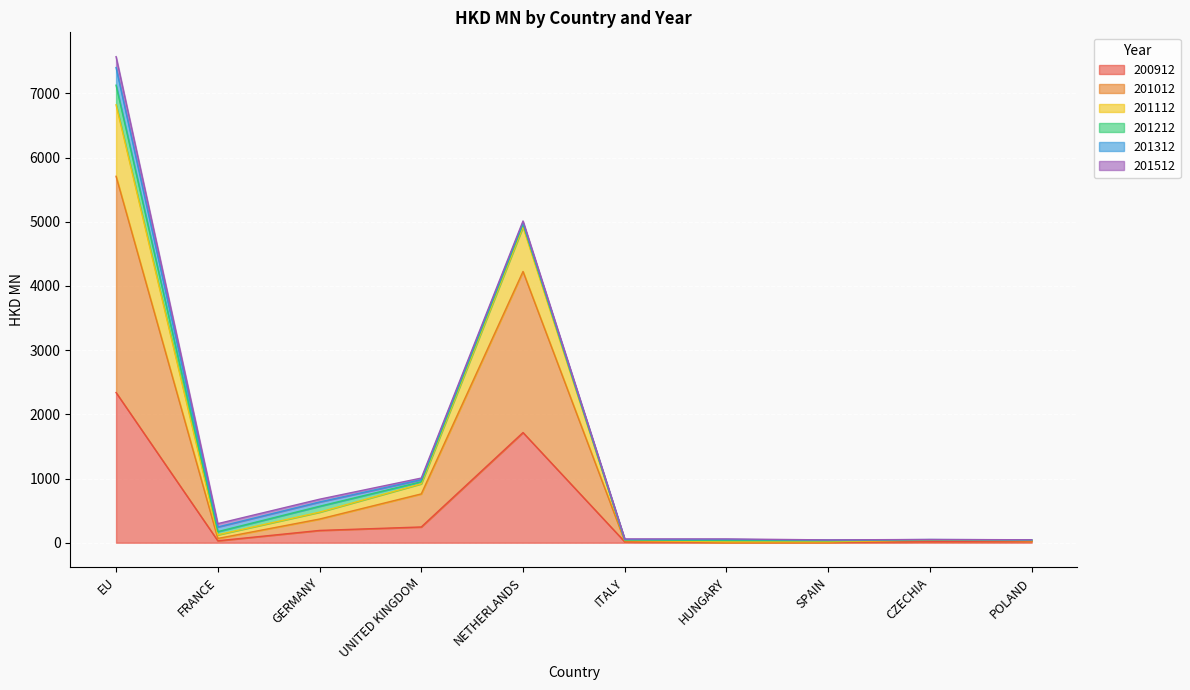

What is the total value across all series at HUNGARY?

58.9